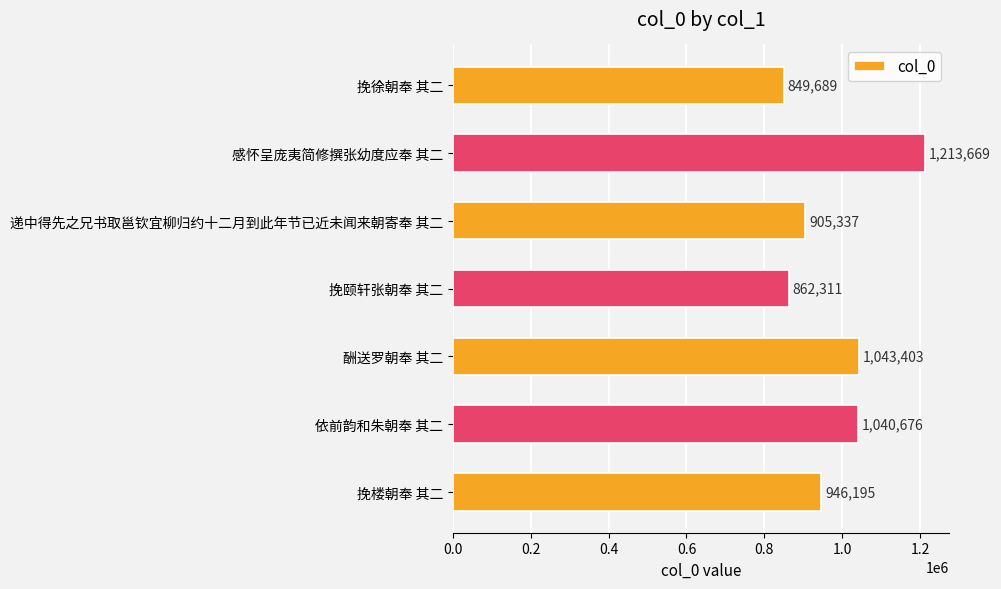

At which label is the value closest to 1031679?

依前韵和朱朝奉 其二